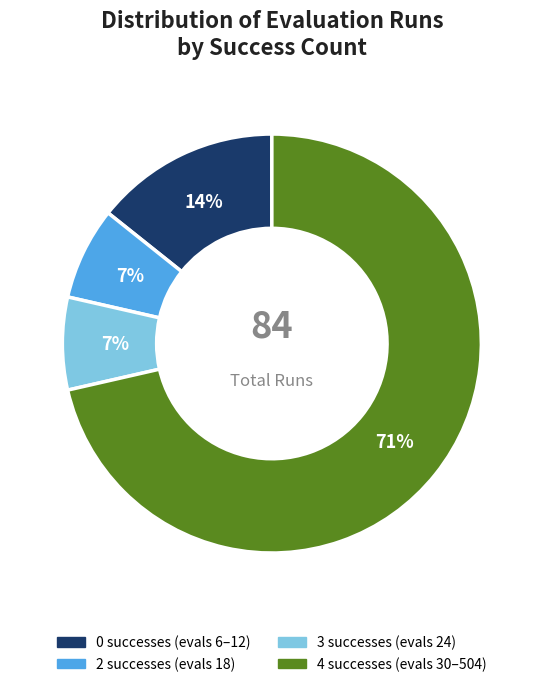

To the nearest percent, what is the average slice percentage?

25%